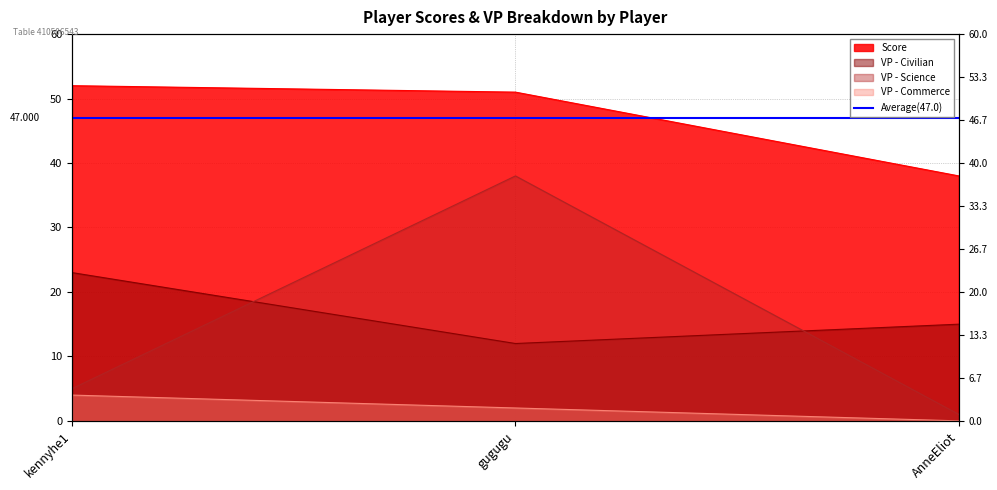

What is the label of the 1st point from the right?

AnneEliot